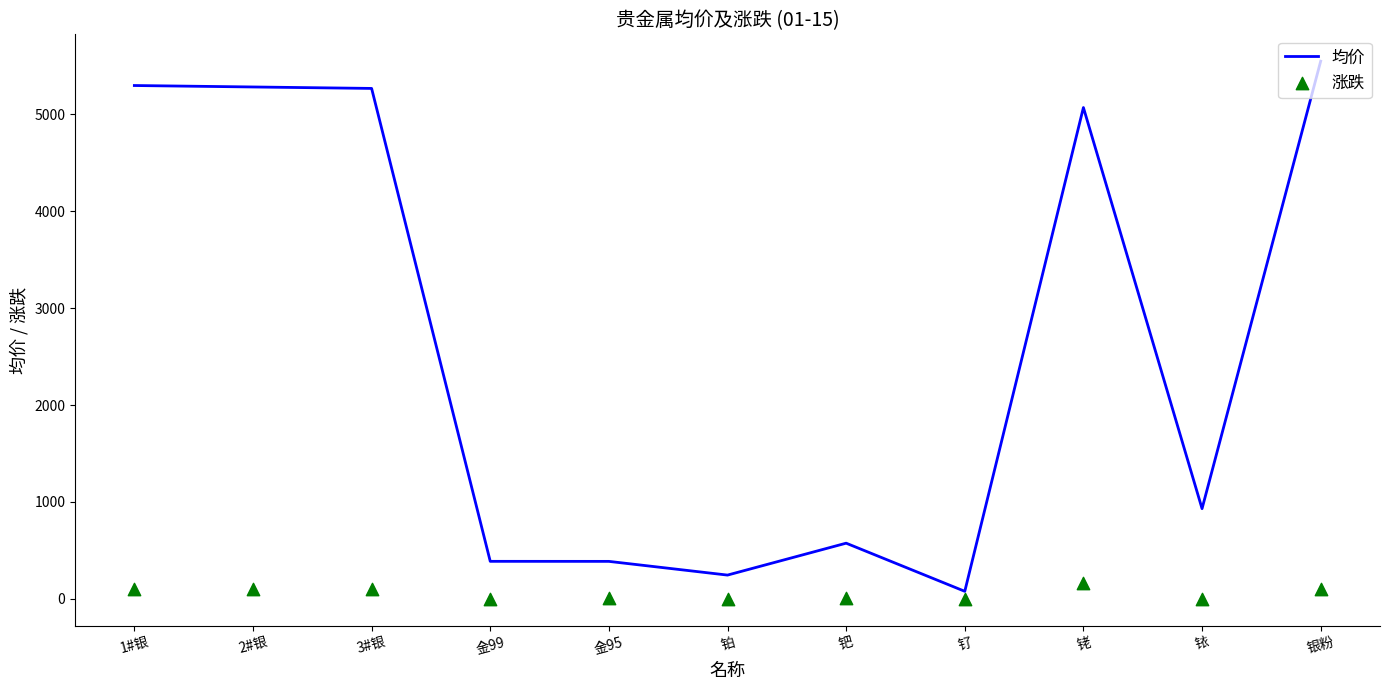

At which category is the sum across all series the highest?

银粉